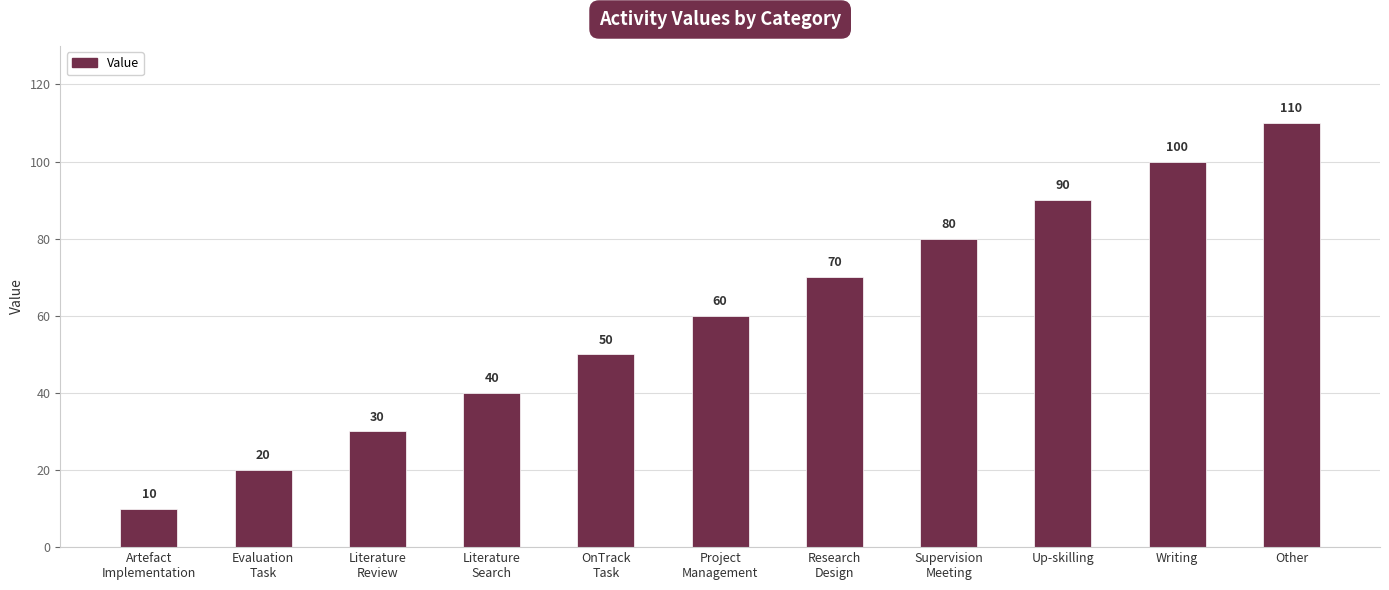

What is the smallest value displayed?

10